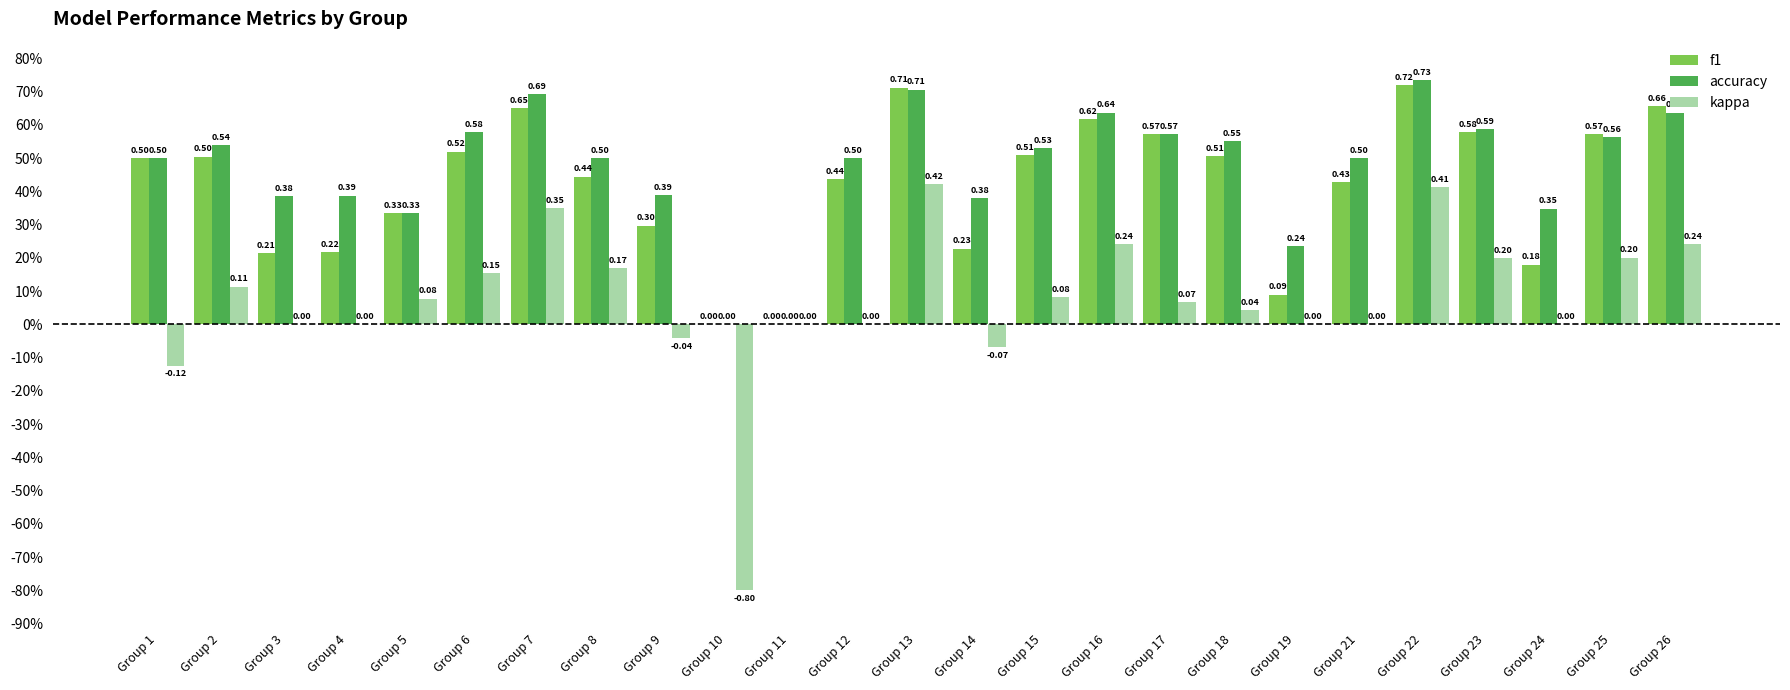

What are all the series names shown in the legend?

f1, accuracy, kappa